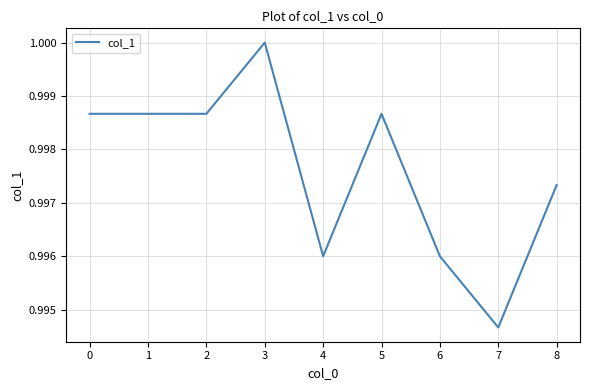

Does the chart display data point markers on the line(s)?

No